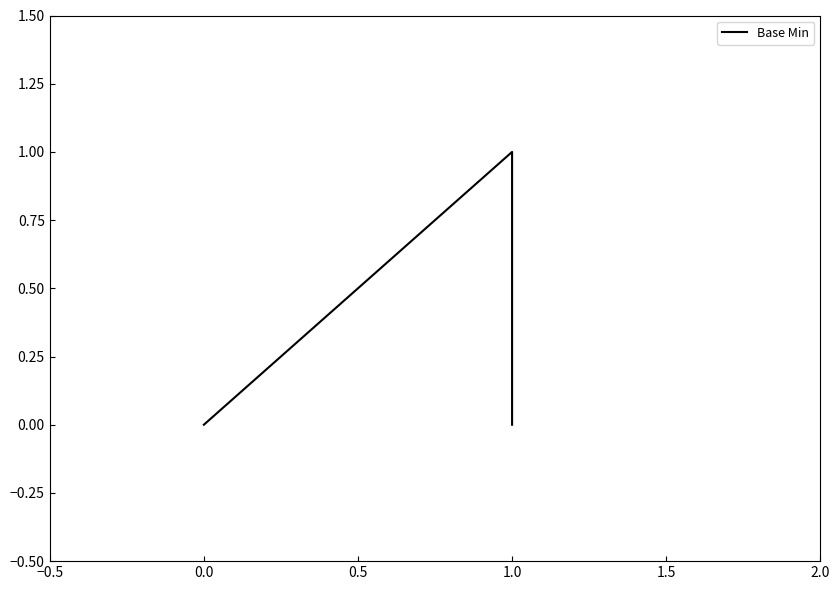

True or false: there are more than 2 points higher than both neighbors.

False